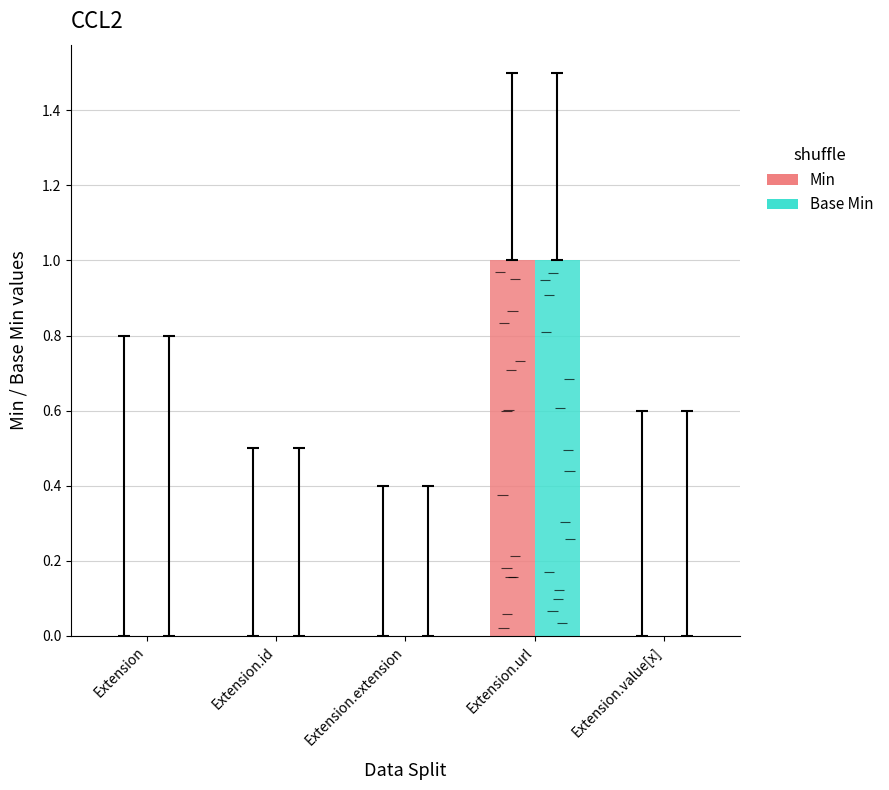

Reading left to right, extract all data points from this chart.

Min: 0	0	0	1	0
Base Min: 0	0	0	1	0